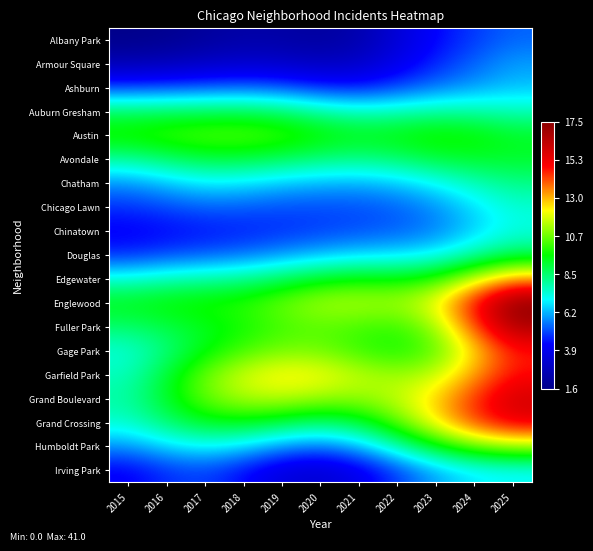

What is the difference between the highest and lowest values at 2025?

12.2